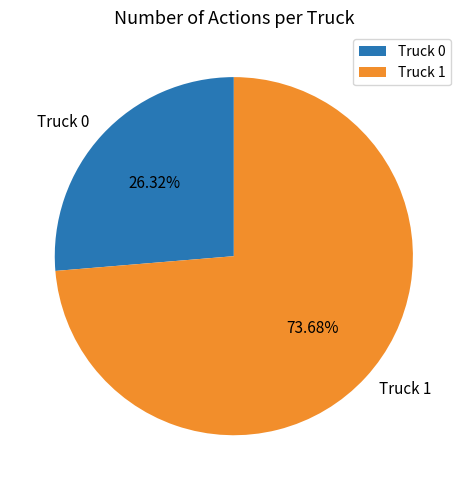

Which category accounts for the majority?

Truck 1